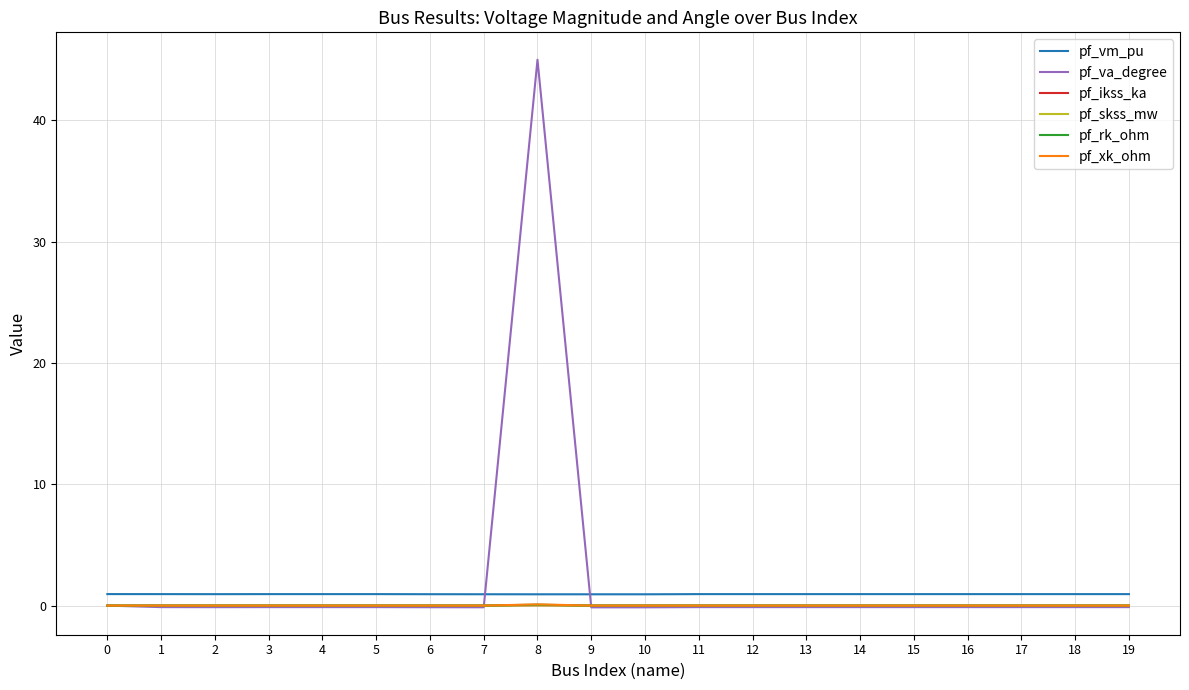

What is the total value across all series at 7?

0.8